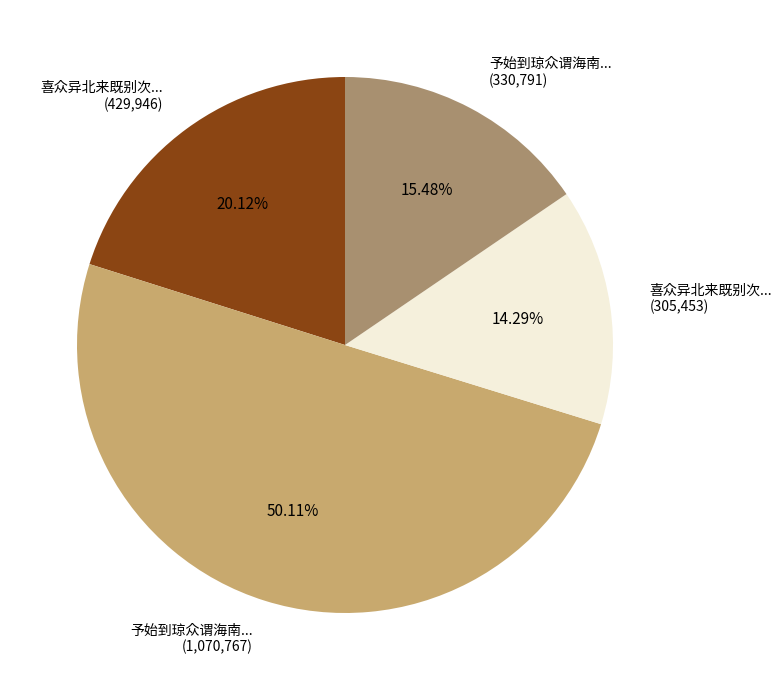

How many slices are in this pie chart?

4